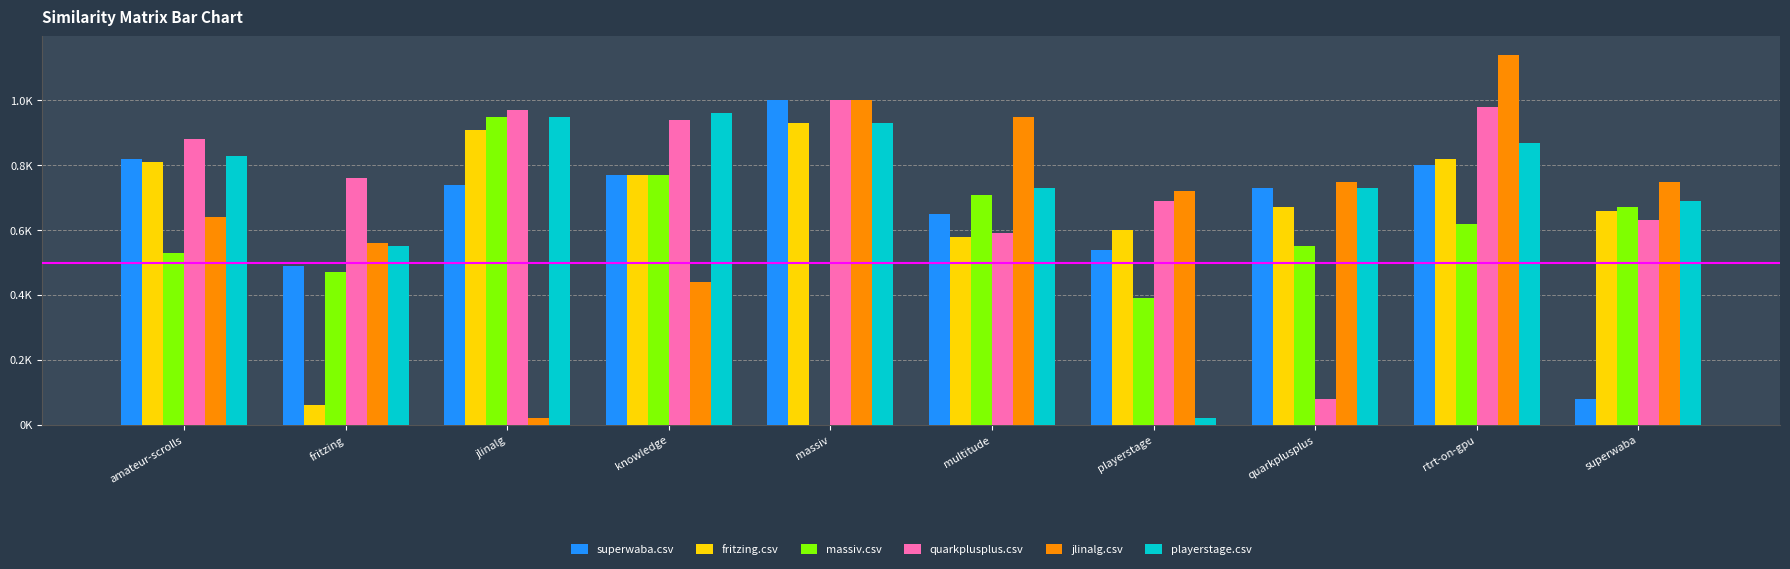

Does the chart contain stacked bars?

No